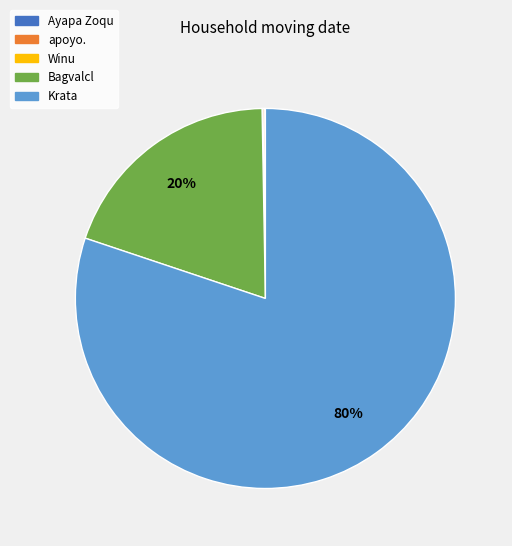

What is the largest slice in the pie chart?

Krata